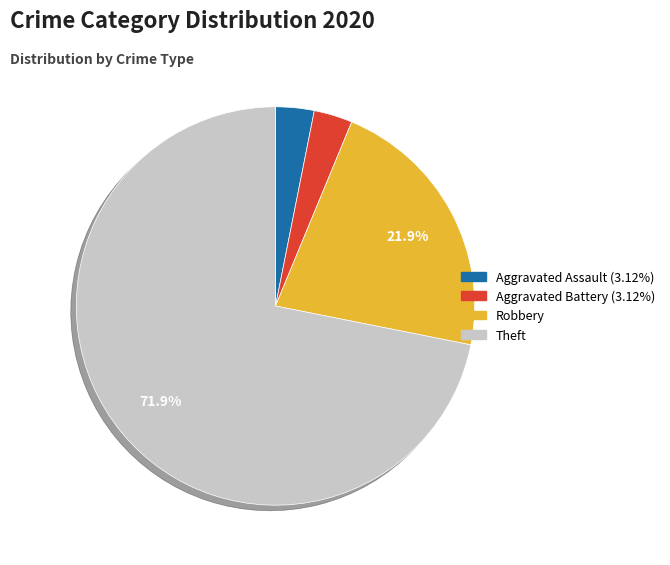

Is there any slice that represents more than half of the pie?

Yes